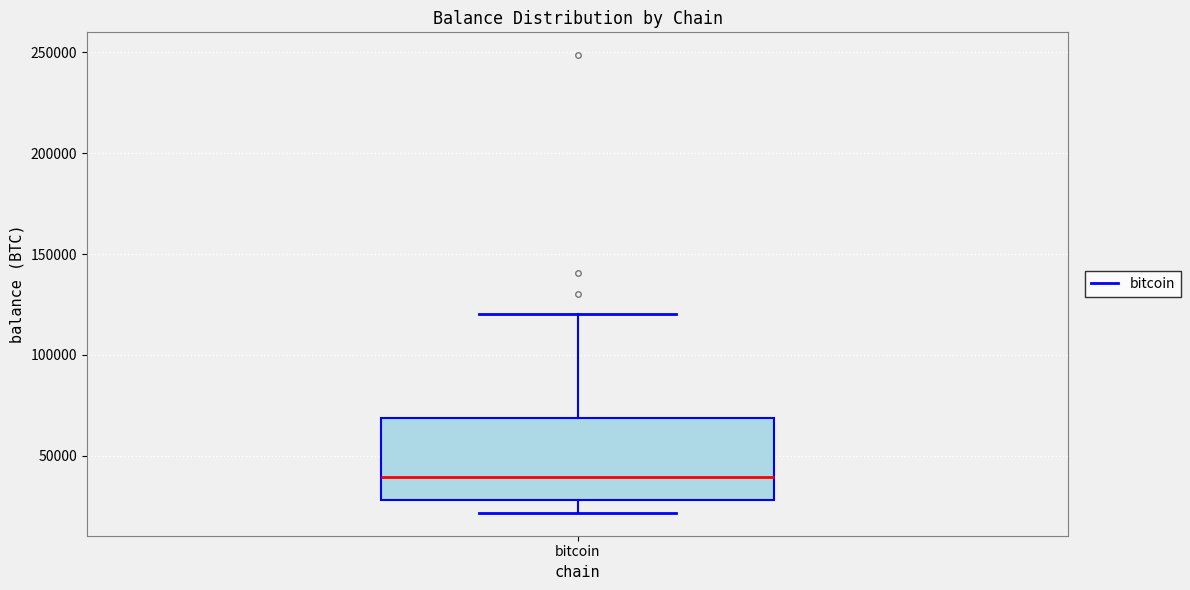

Where is the upper edge of the box for bitcoin on the y-axis? The values are not printed on the chart, so give them approximately, as read against the axis.

70000